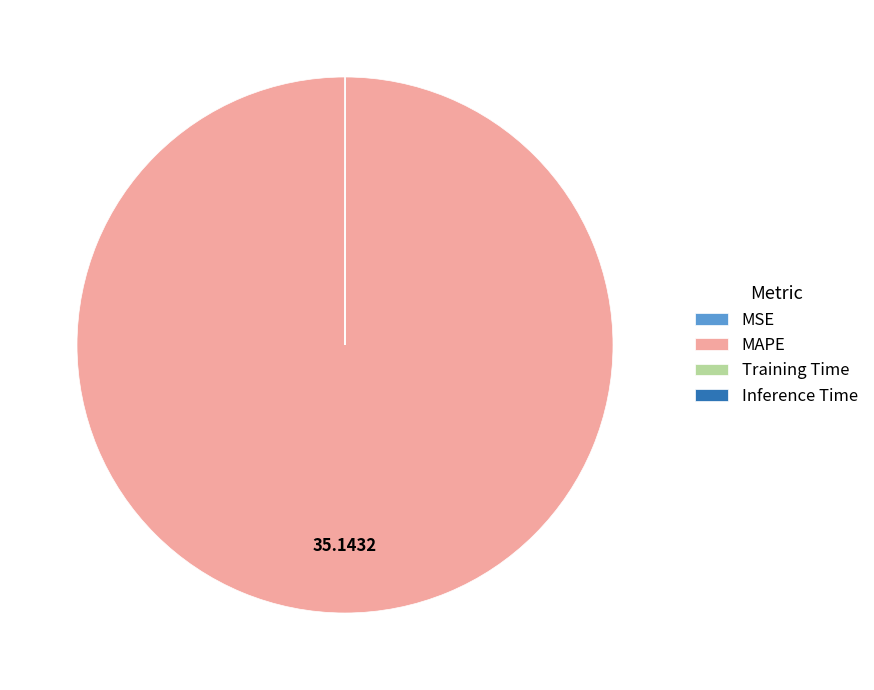

Which slice represents more than half of the pie?

MAPE